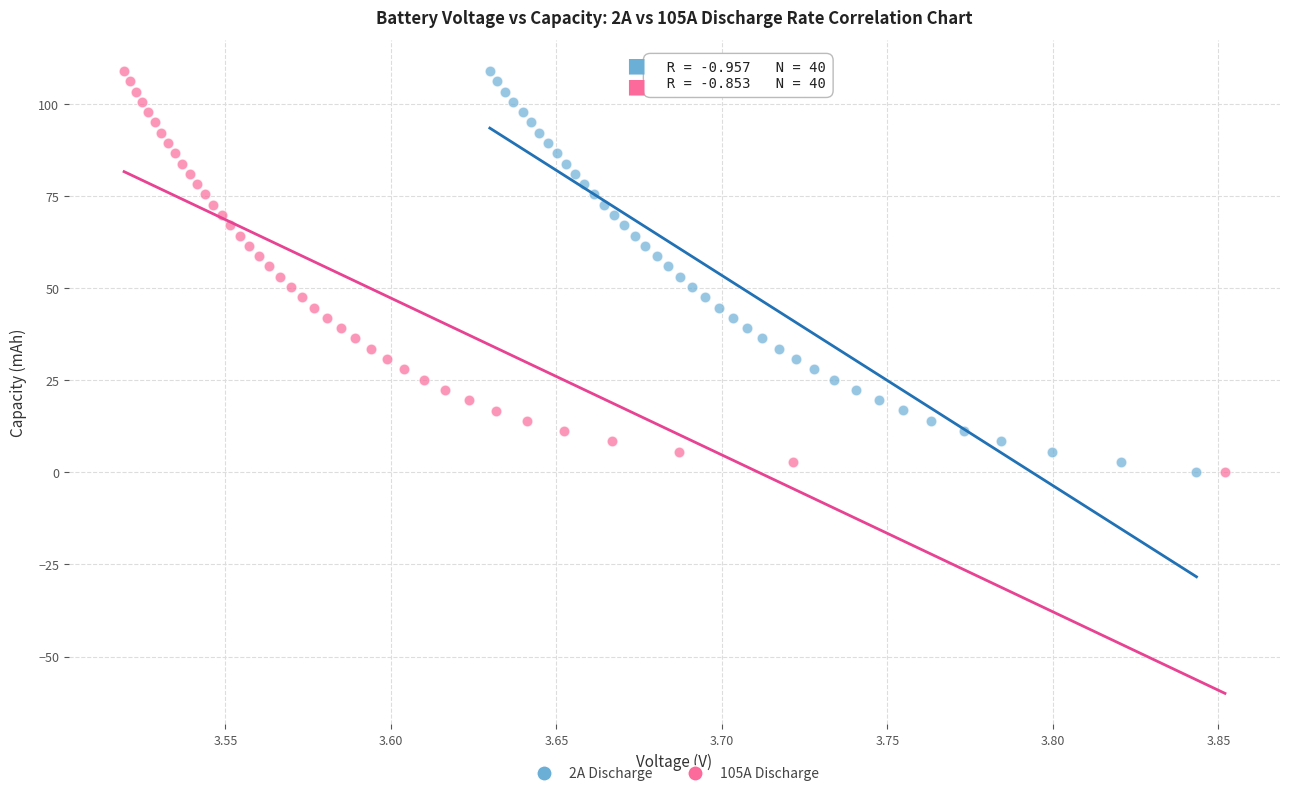

Which series has the largest Y range (max minus min)?

2A Discharge